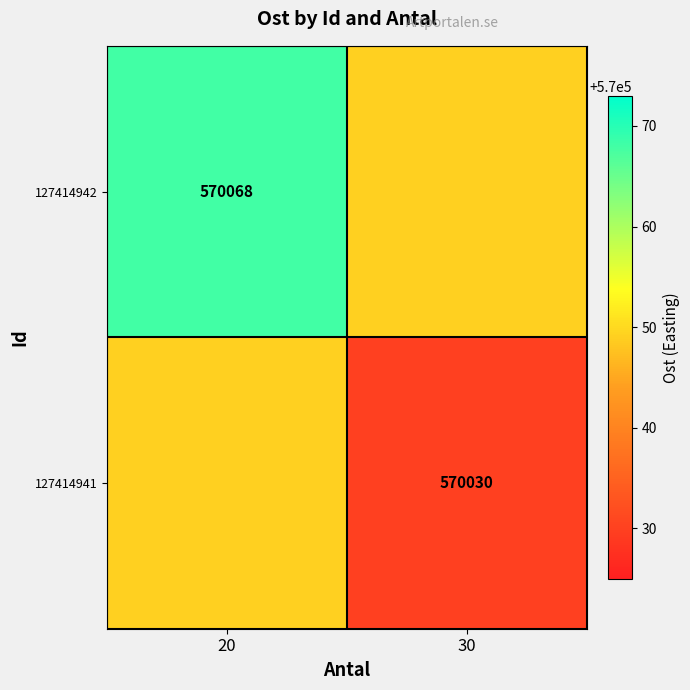

Is it true that 127414942 equals 570068 at 20?

True